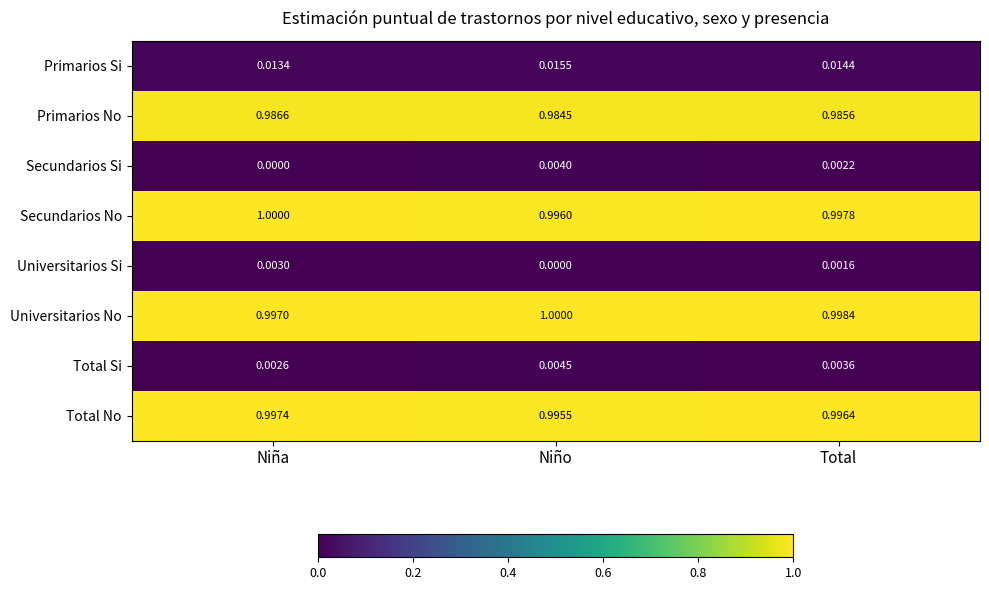

What is the difference between the highest and lowest values at Niño?

1.0